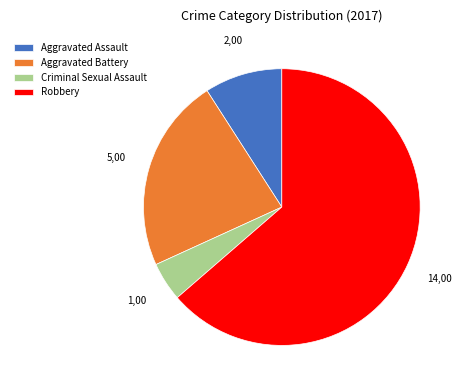

Which slice represents more than half of the pie?

Robbery